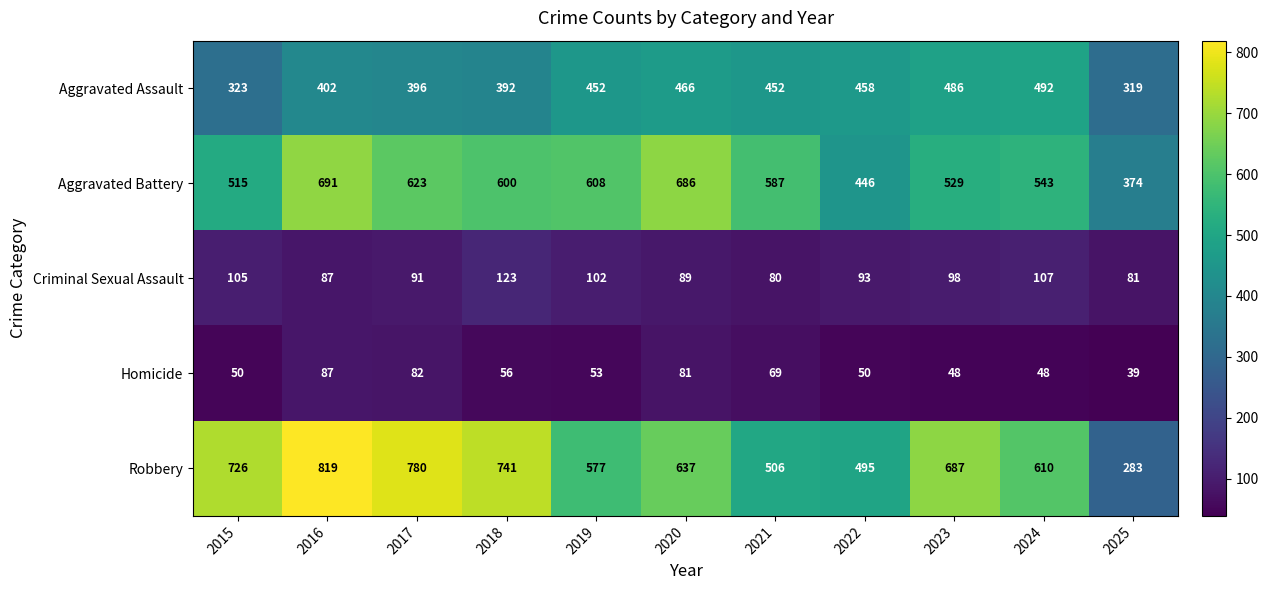

List the series in order of their peak value, highest first.

Robbery, Aggravated Battery, Aggravated Assault, Criminal Sexual Assault, Homicide